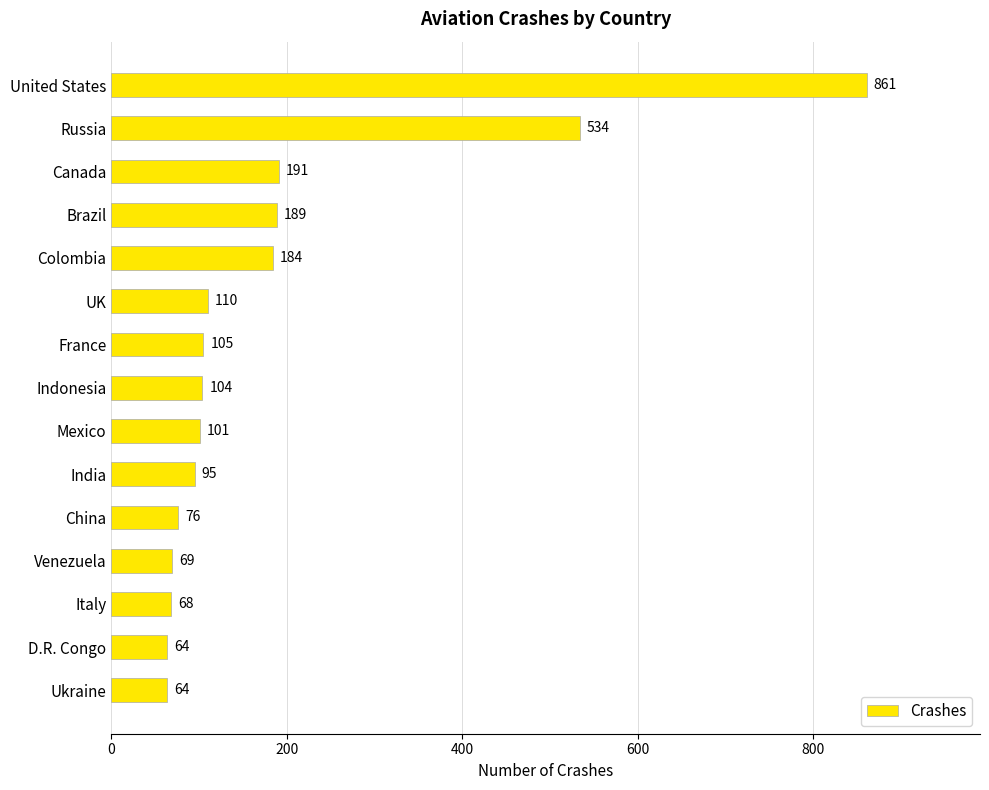

Reading top to bottom, transcribe all the data shown in this chart.

United States=861	Russia=534	Canada=191	Brazil=189	Colombia=184	UK=110	France=105	Indonesia=104	Mexico=101	India=95	China=76	Venezuela=69	Italy=68	D.R. Congo=64	Ukraine=64